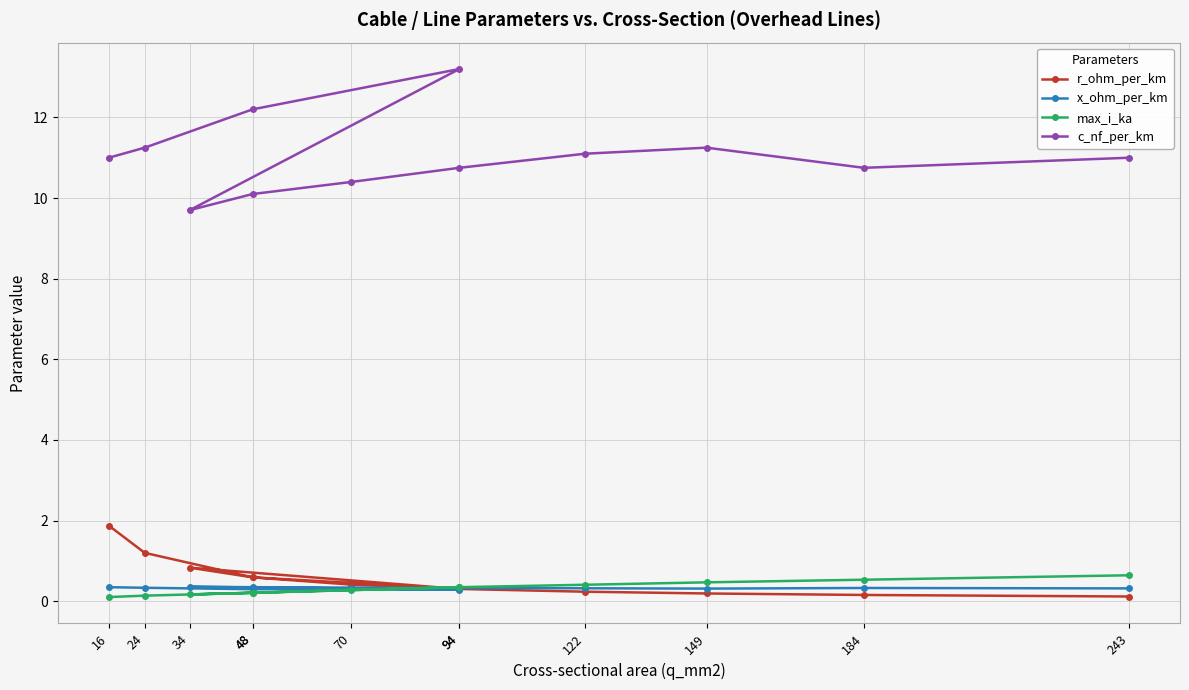

List the series in order of their peak value, lowest first.

x_ohm_per_km, max_i_ka, r_ohm_per_km, c_nf_per_km